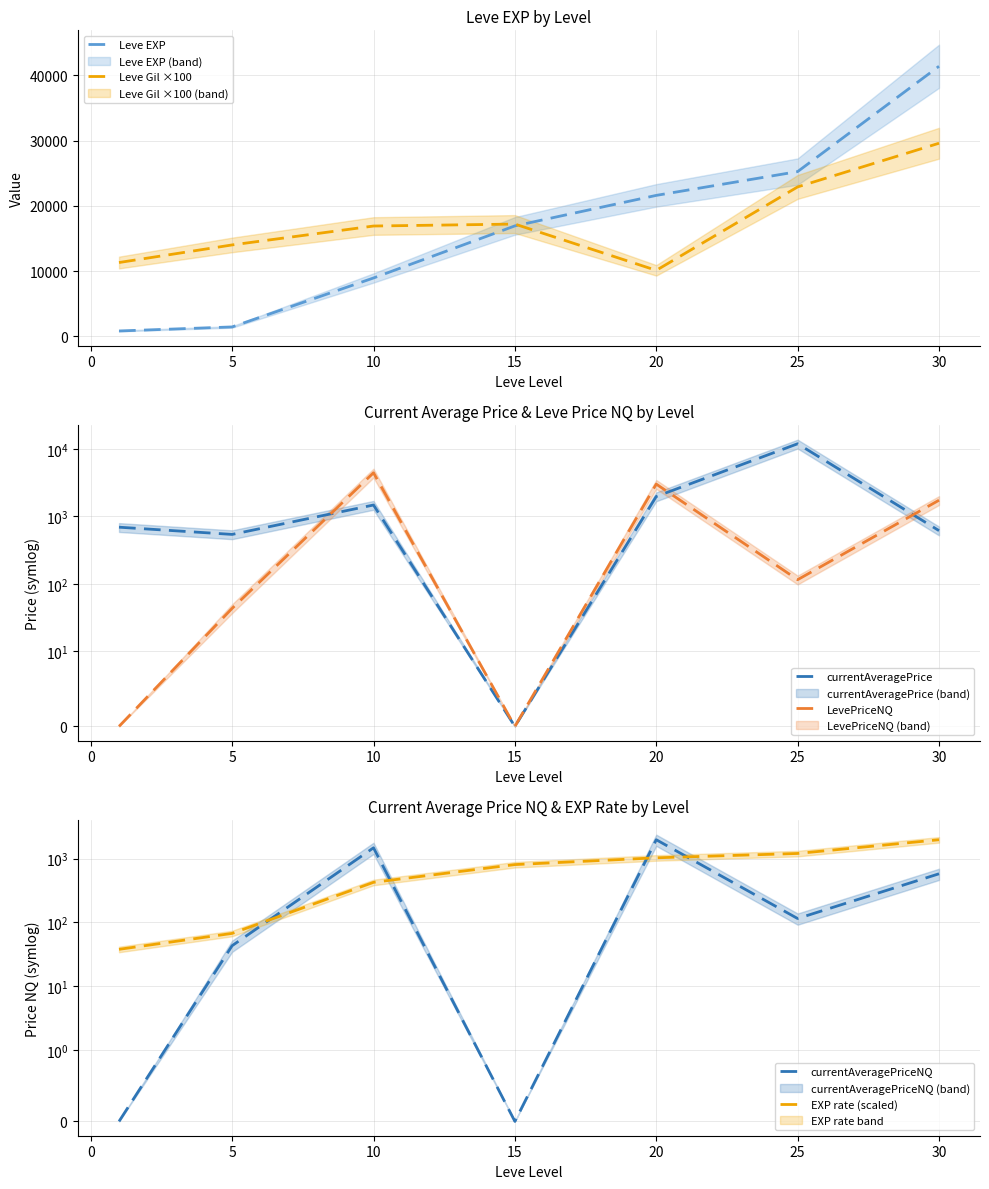

How many intersections are there between currentAveragePrice and EXP rate (scaled)?

3